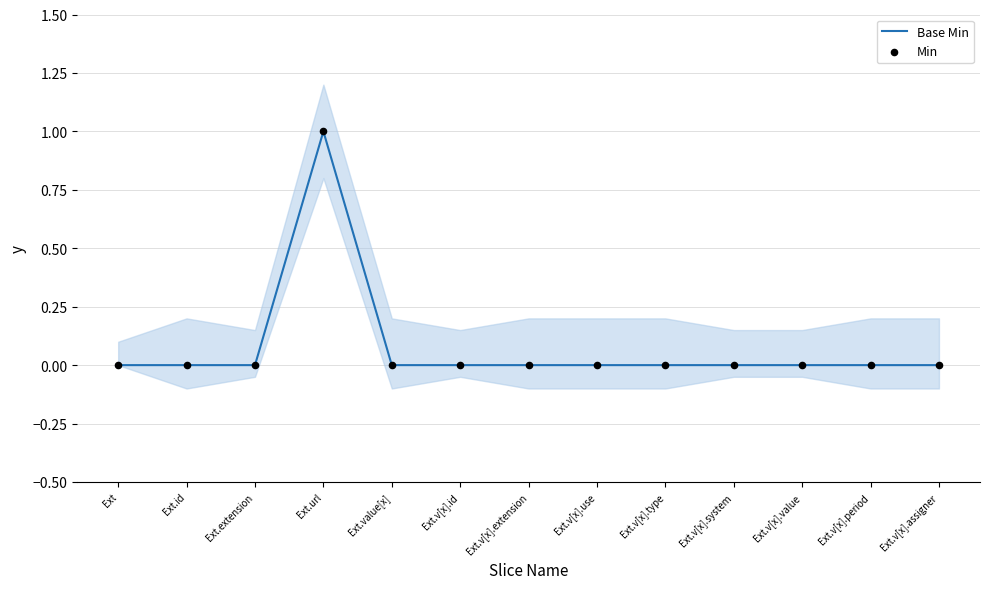

Which series reaches the minimum Y coordinate?

Base Min